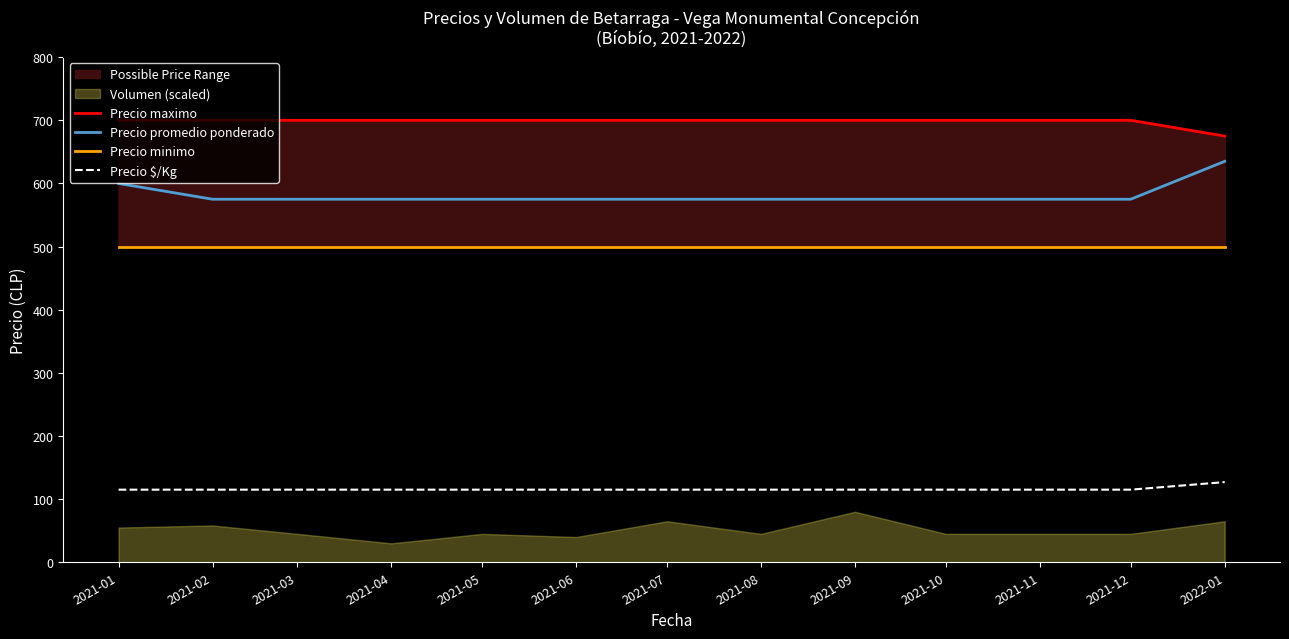

True or false: Precio promedio ponderado and Precio minimo cross at least once.

False